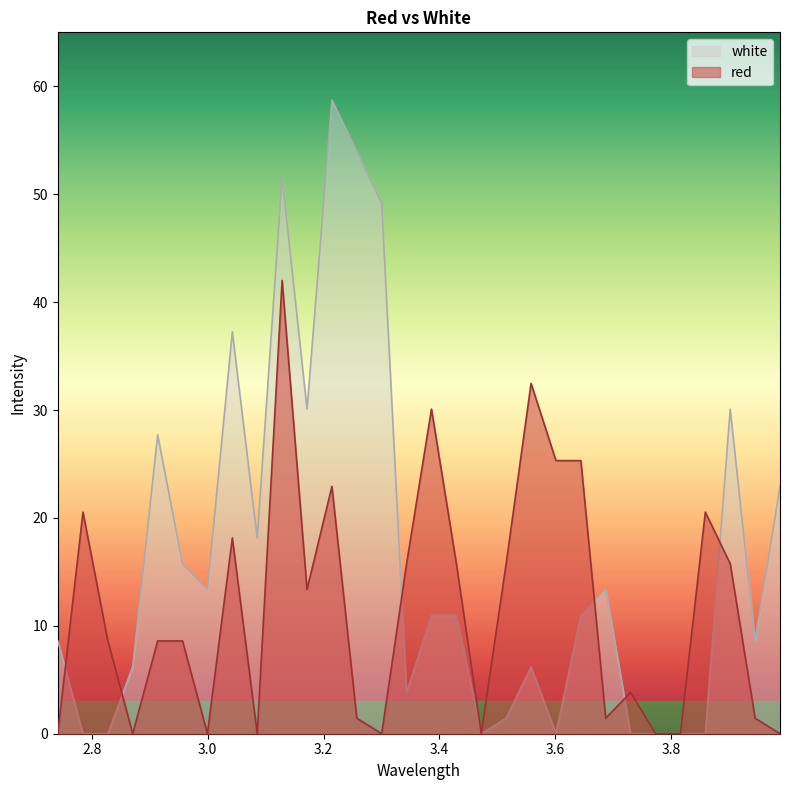

Between 2.7845 and 2.9135, which series saw the biggest shift?

white